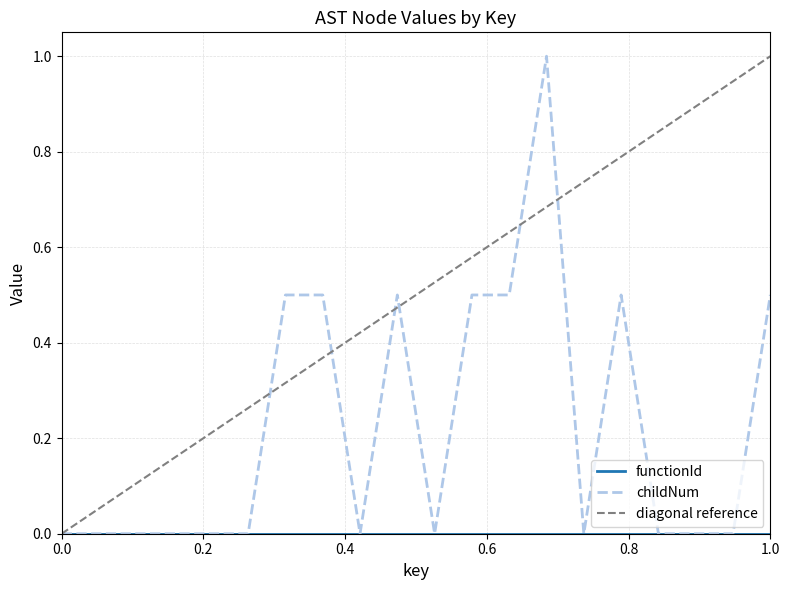

How many points are lower than both their immediate neighbors (excluding endpoints)?

3